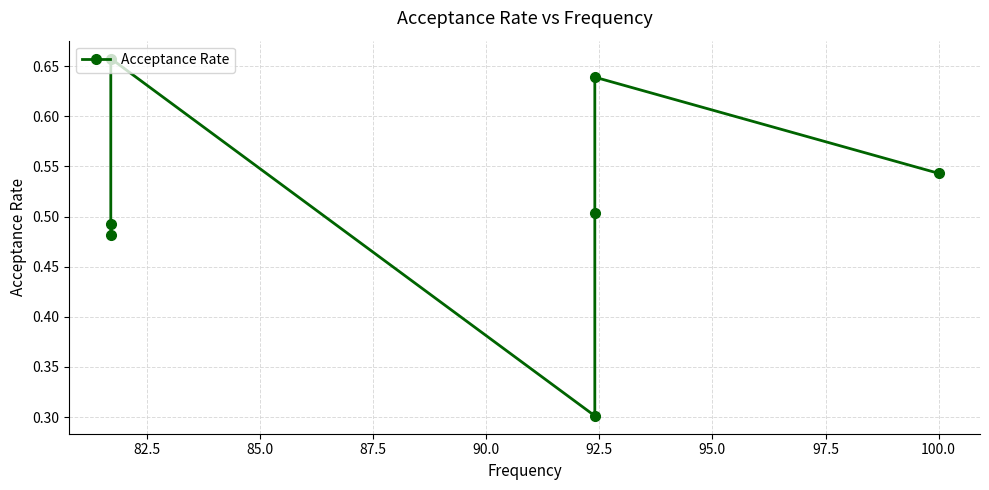

How many interior local valleys (lower than both neighbors) does the data have?

1